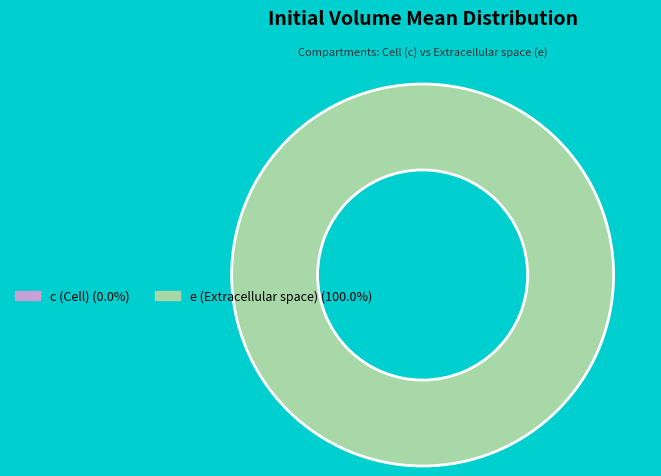

To the nearest percent, what is the difference between the largest and smallest slice percentages?

100%